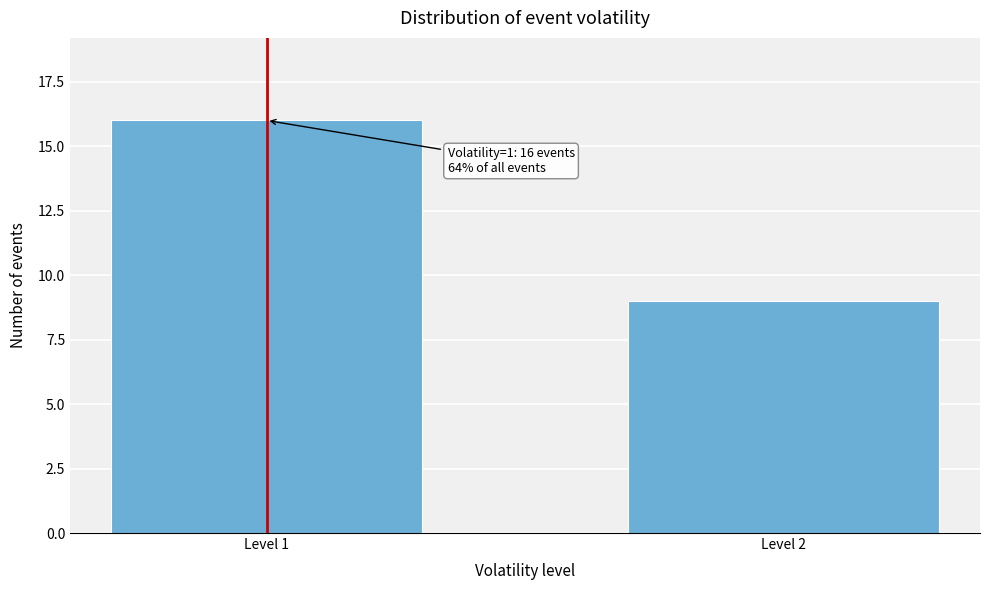

Reading left to right, transcribe all the data shown in this chart.

Level 1=16	Level 2=9